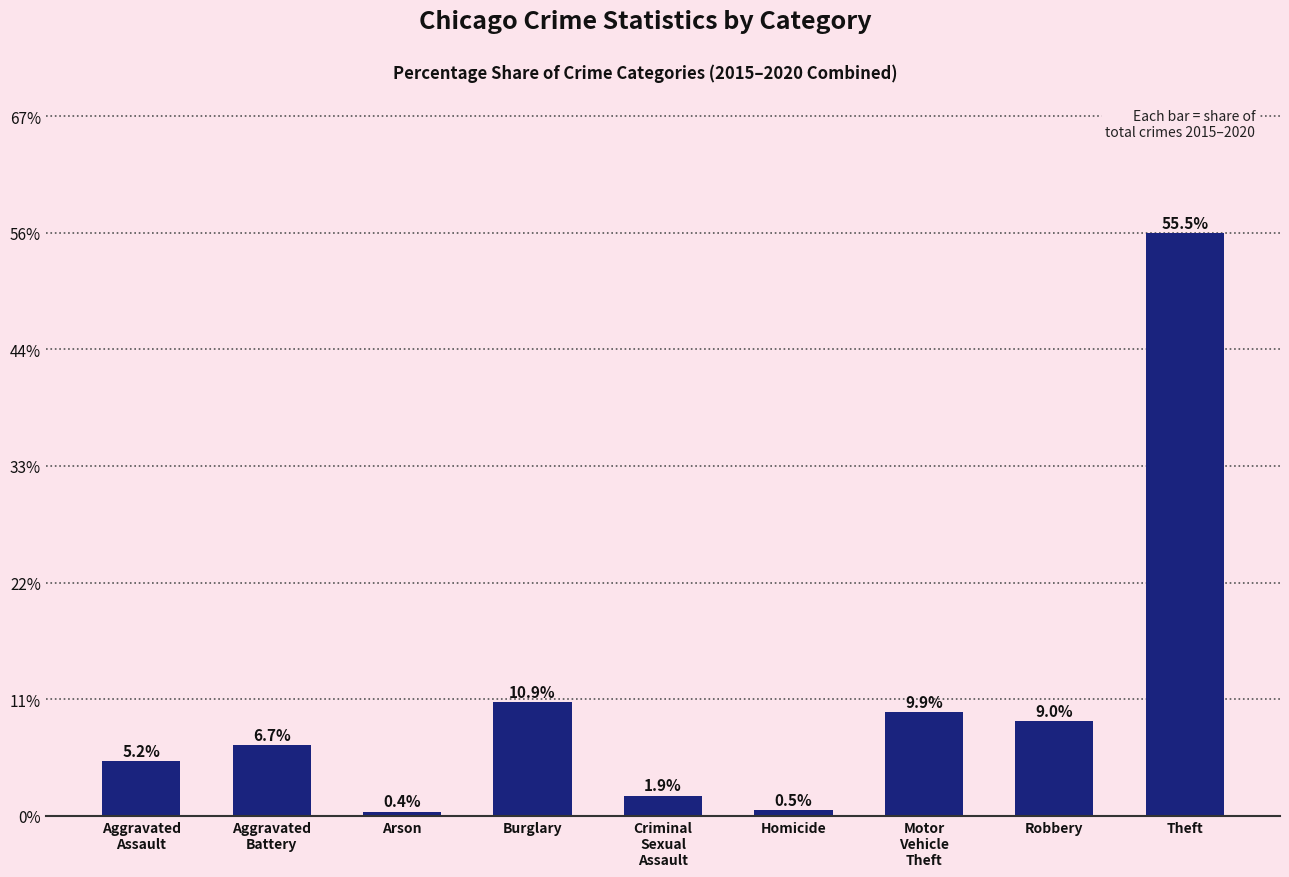

What is the ratio of the value at Criminal
Sexual
Assault to the value at Motor
Vehicle
Theft?

0.2